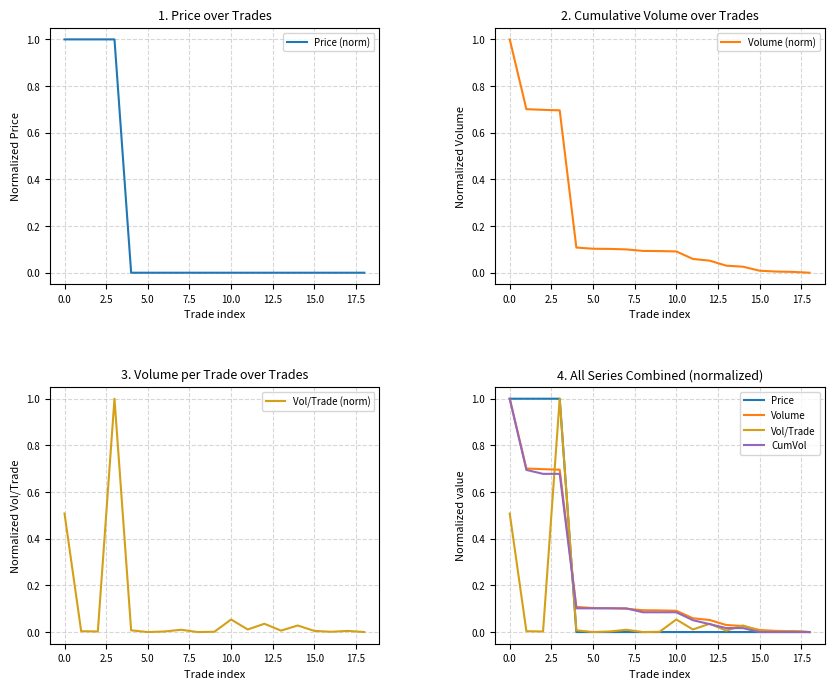

Between 7 and 4, which is larger?

7